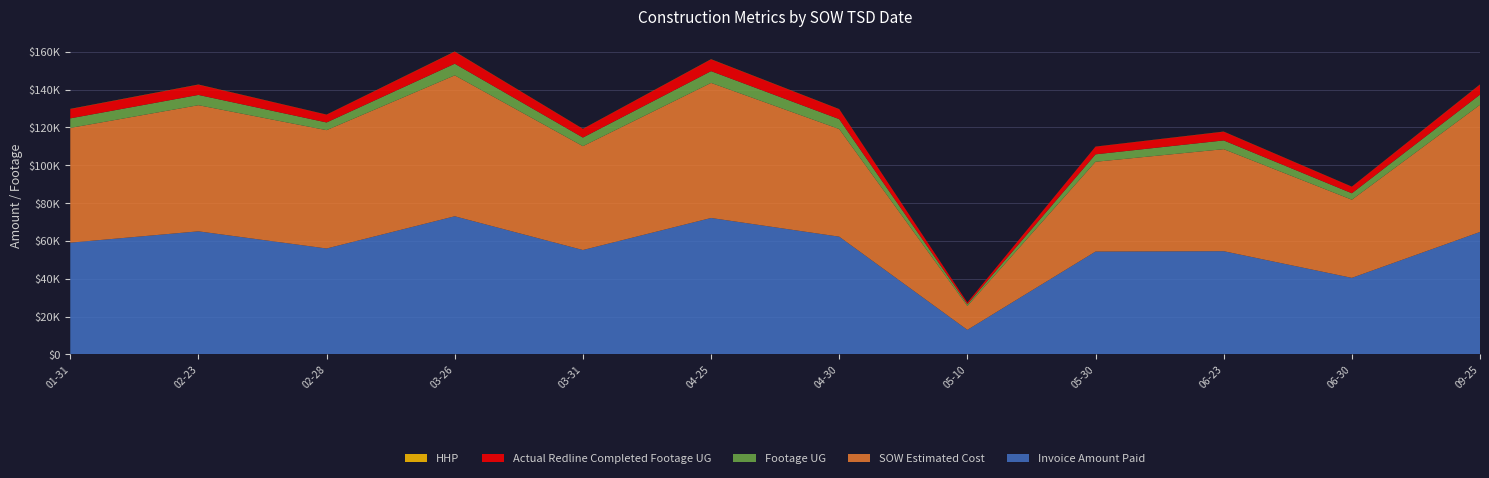

Reading left to right, list all the values displayed in this chart.

Invoice Amount Paid: 59084	65072	56001	73025	55197	72125	62254	13008	54385	54578	40484	64739
SOW Estimated Cost: 60625	66638	62522	74446	54861	71361	56854	12601	47432	53906	41285	67171
Footage UG: 5038	5428	4063	6149	4552	6214	5239	939	3932	4615	3415	5373
Actual Redline Completed Footage UG: 4909	5399	4097	6362	4552	6214	5205	928	4034	4588	3445	5300
HHP: 90	86	56	87	60	86	78	0	50	69	50	82